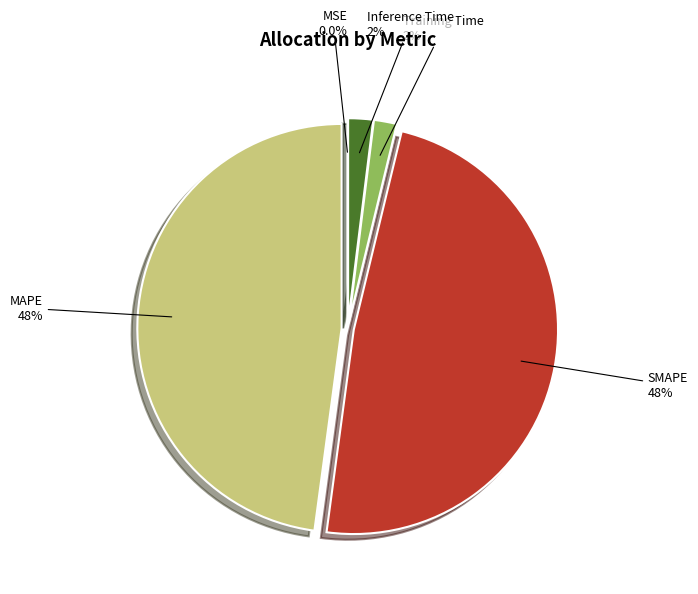

The Training Time slice represents 16% of the pie. True or false?

False